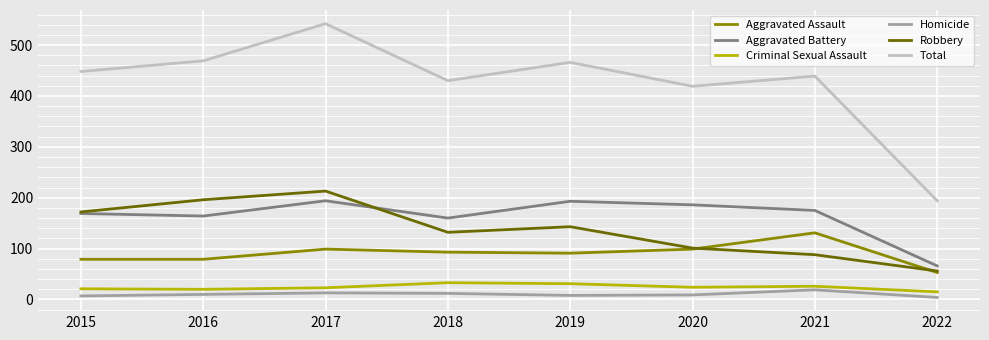

The Criminal Sexual Assault series shows 15 at 2022. True or false?

True